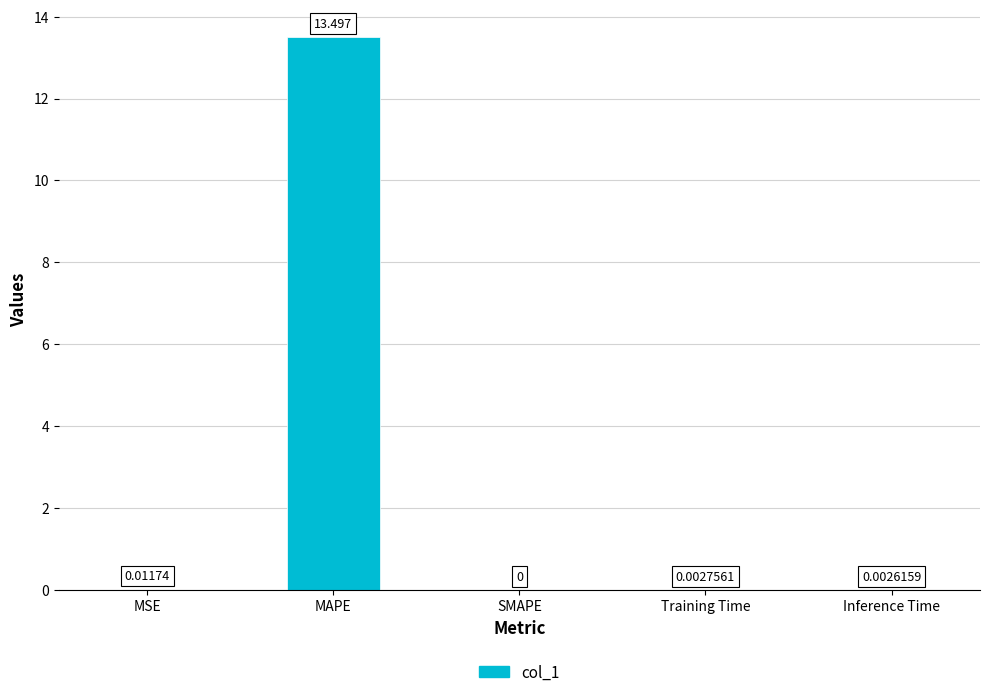

Is it true that the value at Inference Time is 0.0?

True